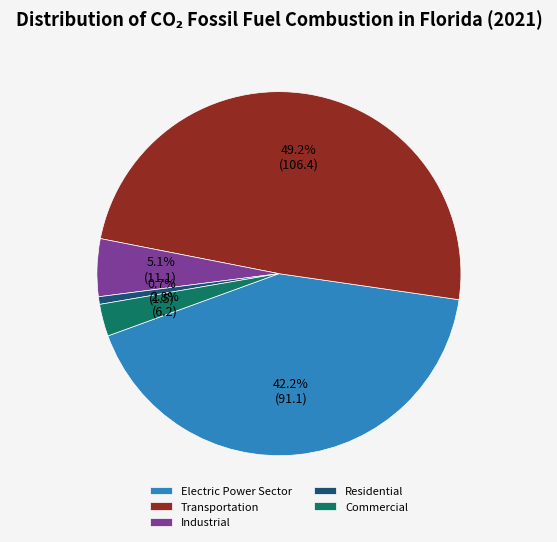

True or false: Transportation accounts for 49% of the total.

True